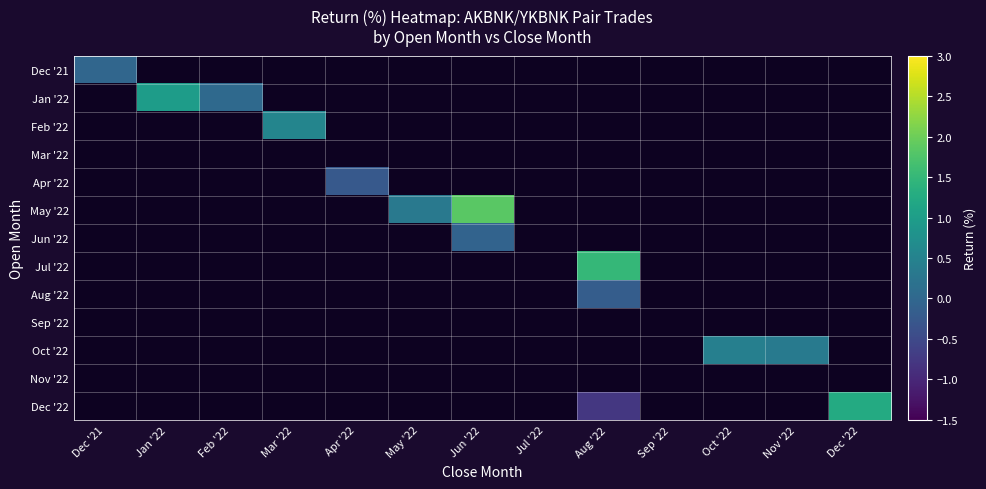

Which has a higher value, Feb '22 or Jan '22?

Jan '22